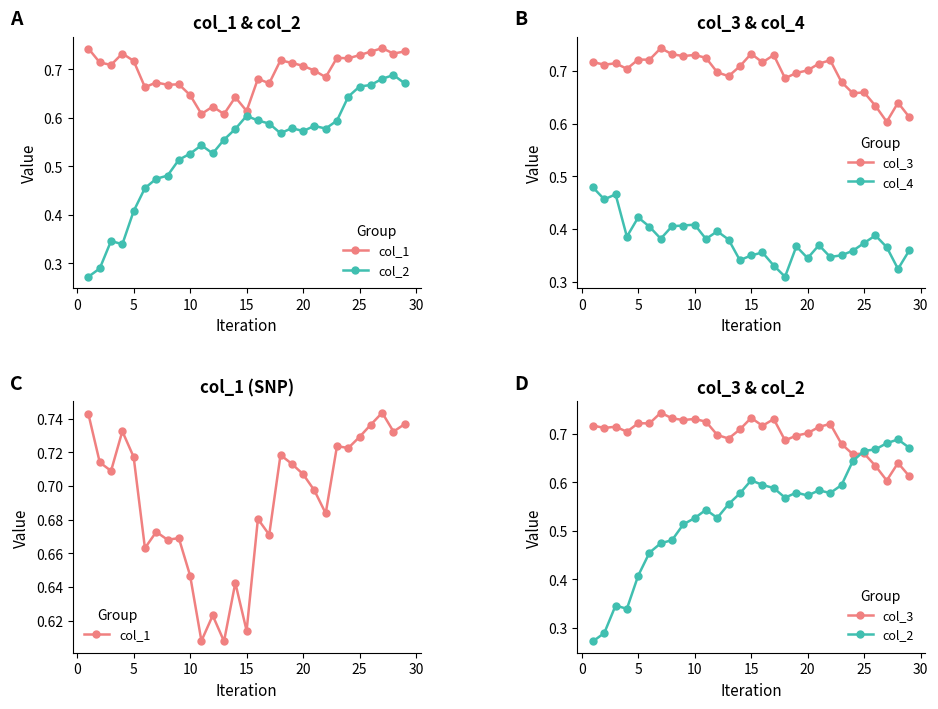

The col_3 series shows 1.1 at 5. True or false?

False